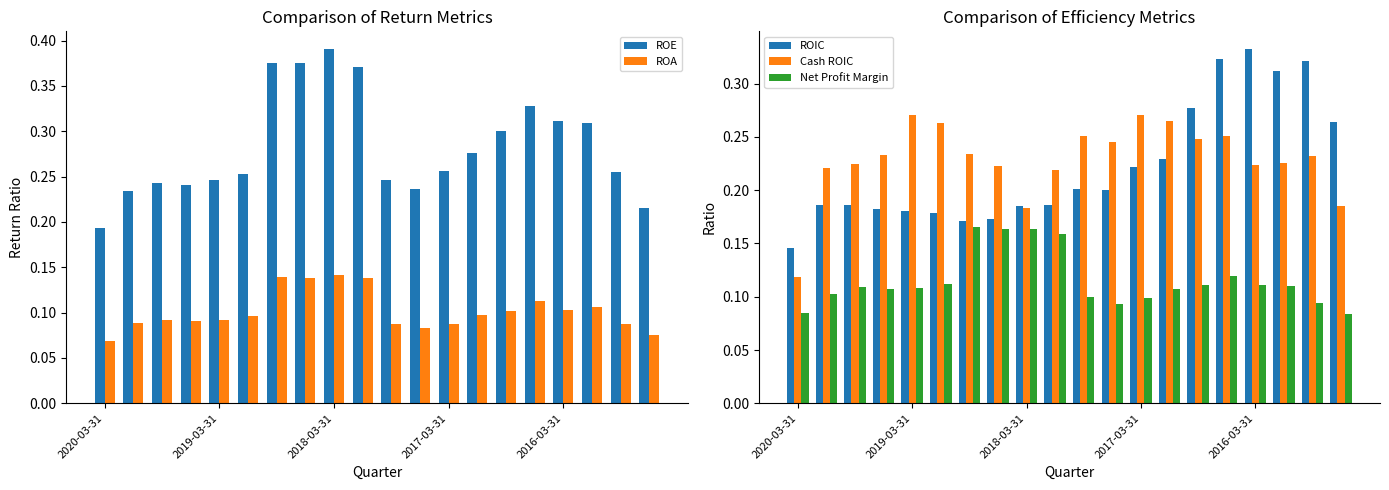

What is the sum of all Net Profit Margin values?

2.3